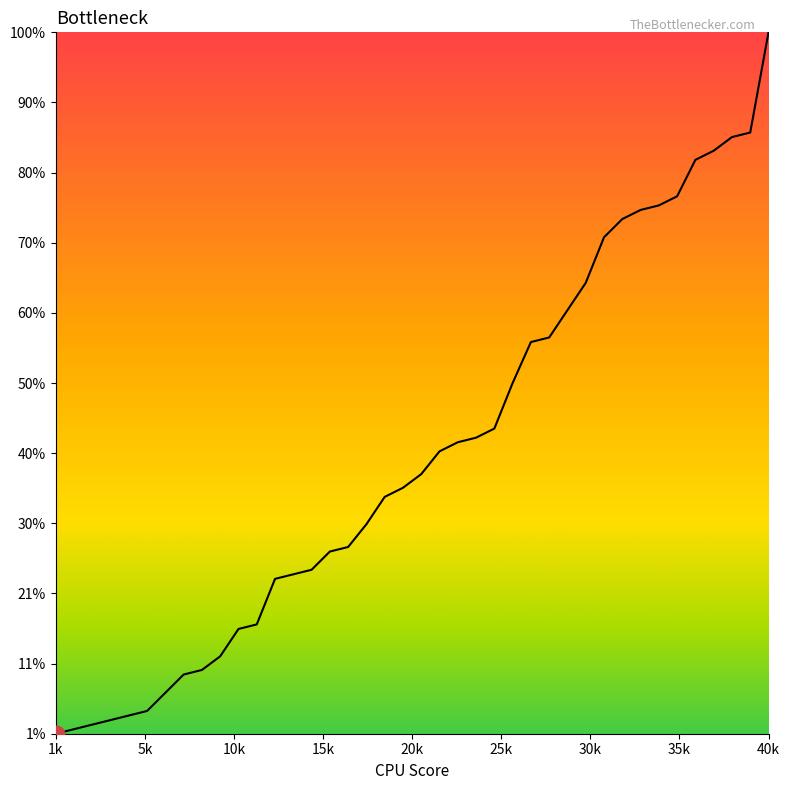

Does the chart have visible grid lines?

No